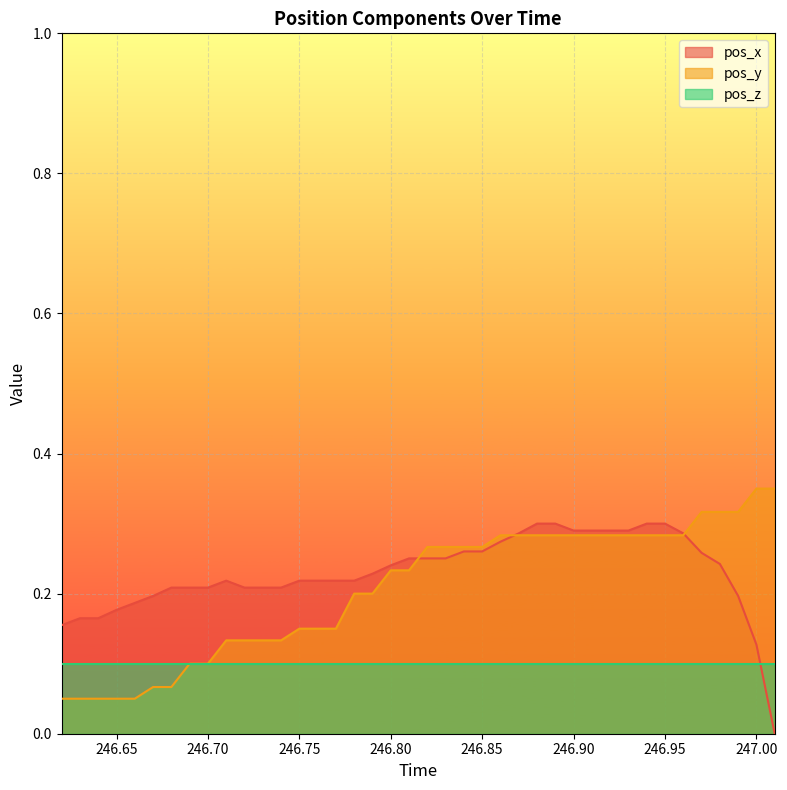

Which series ends up on top after the final intersection of pos_x and pos_y?

pos_y